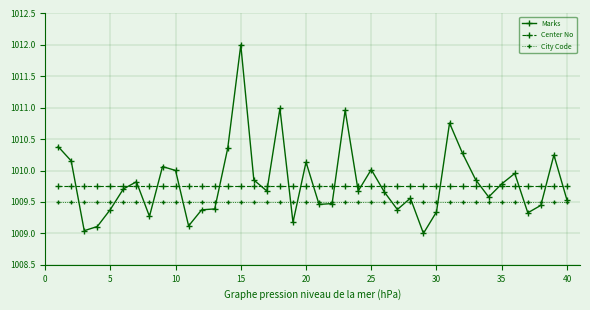

What is the greatest value displayed?

1012.0